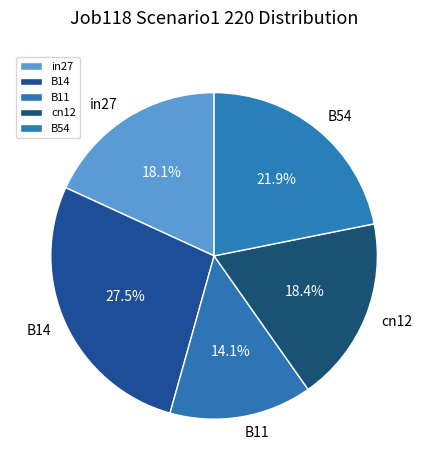

Does any single category account for the majority?

No